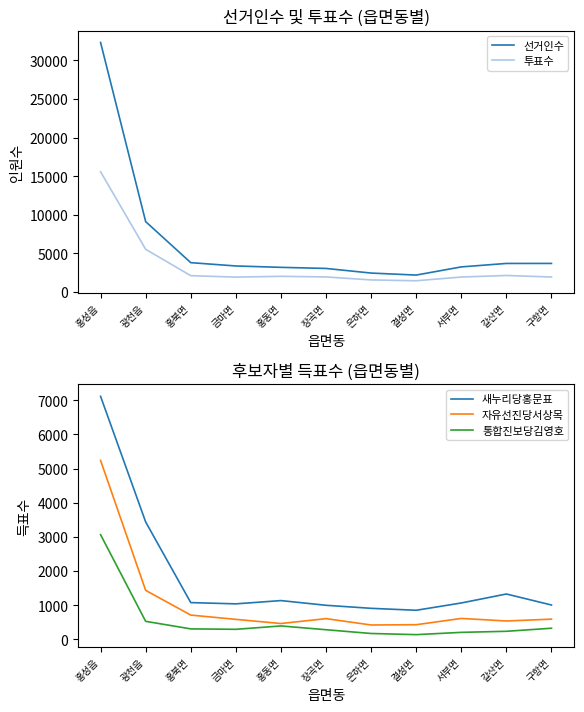

True or false: 통합진보당김영호 and 투표수 intersect in this chart.

False